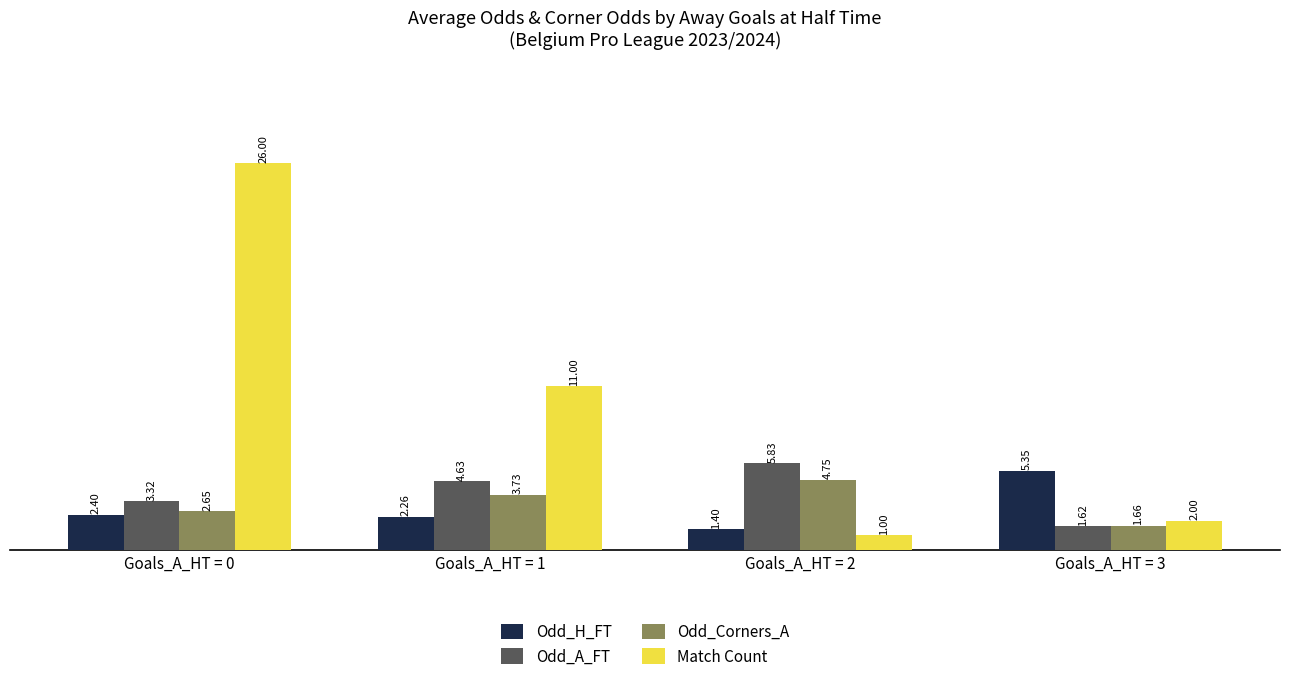

How many distinct data groups are displayed?

4